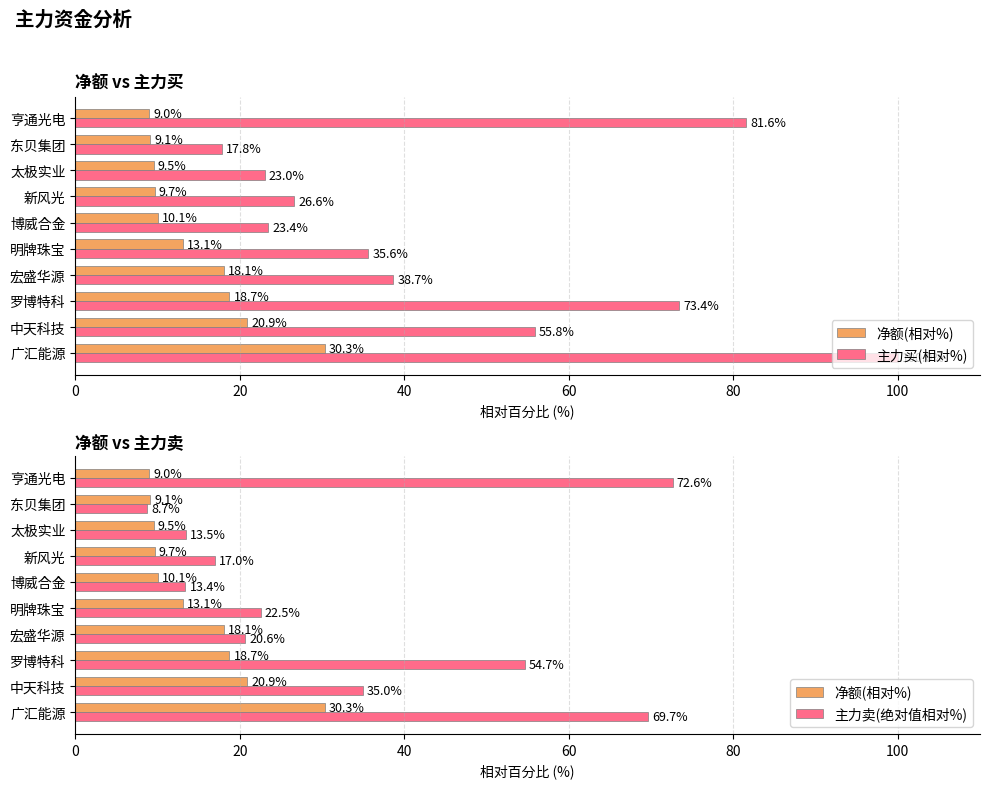

What is the difference between the highest and lowest values at 博威合金?

13.4